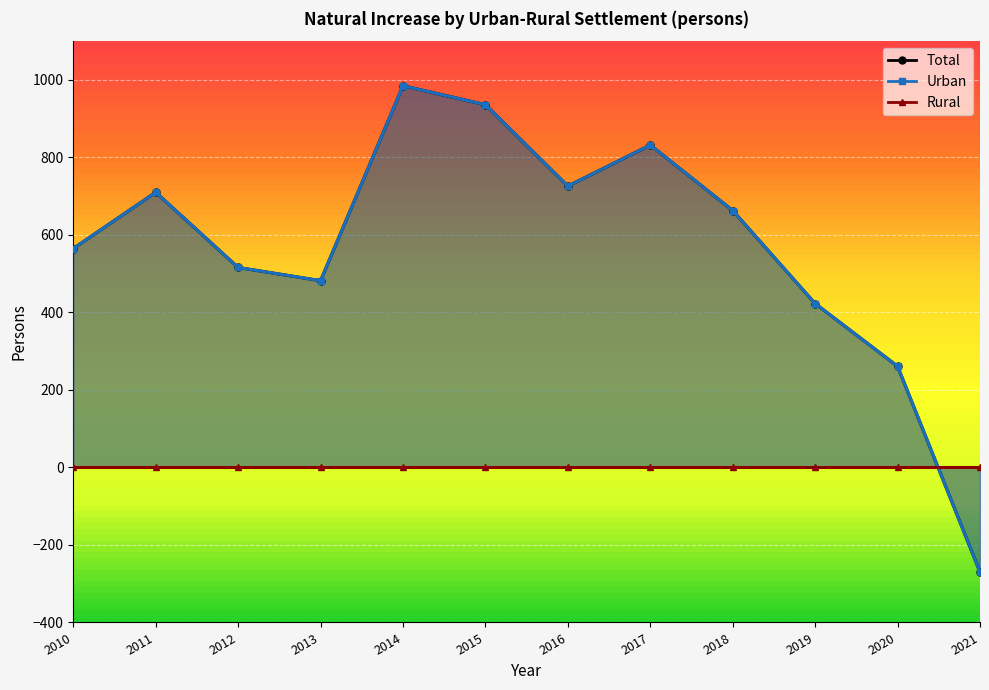

Which series has the largest total across all categories?

Total